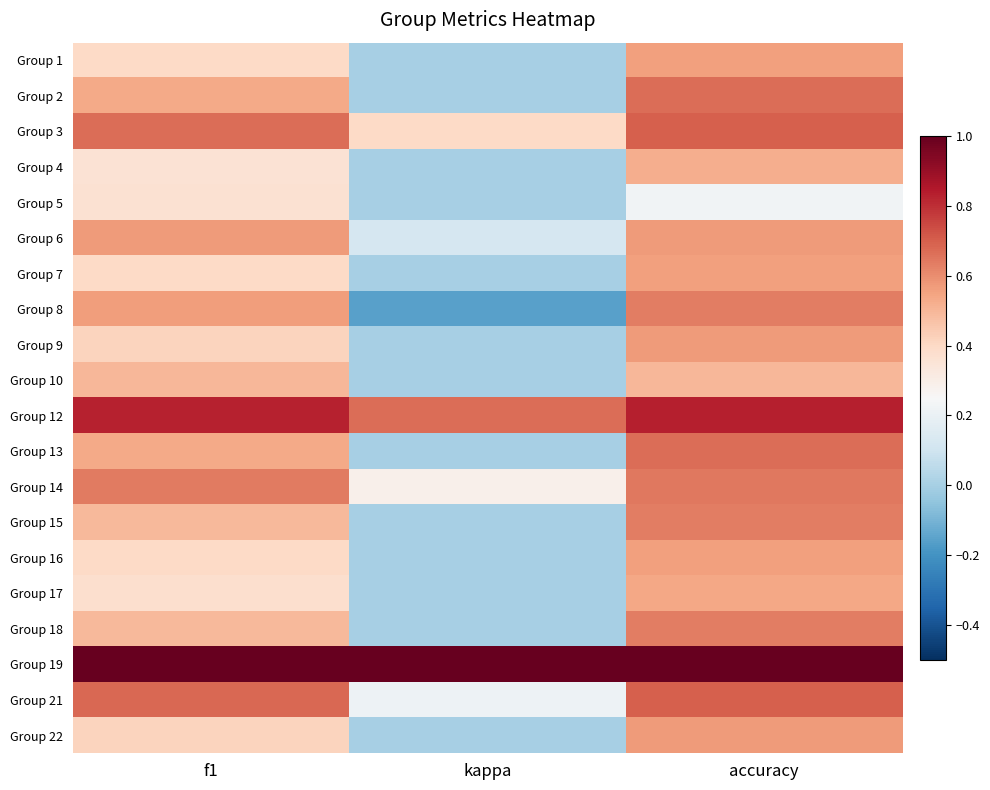

Which category has the lowest value across all series?

kappa